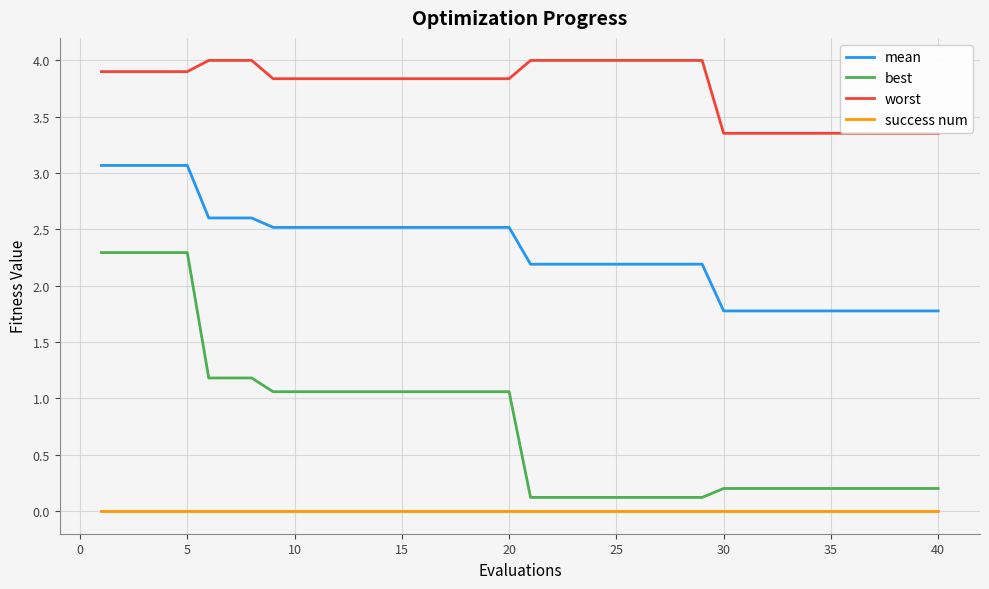

List the series in order of their overall mean, lowest first.

success num, best, mean, worst